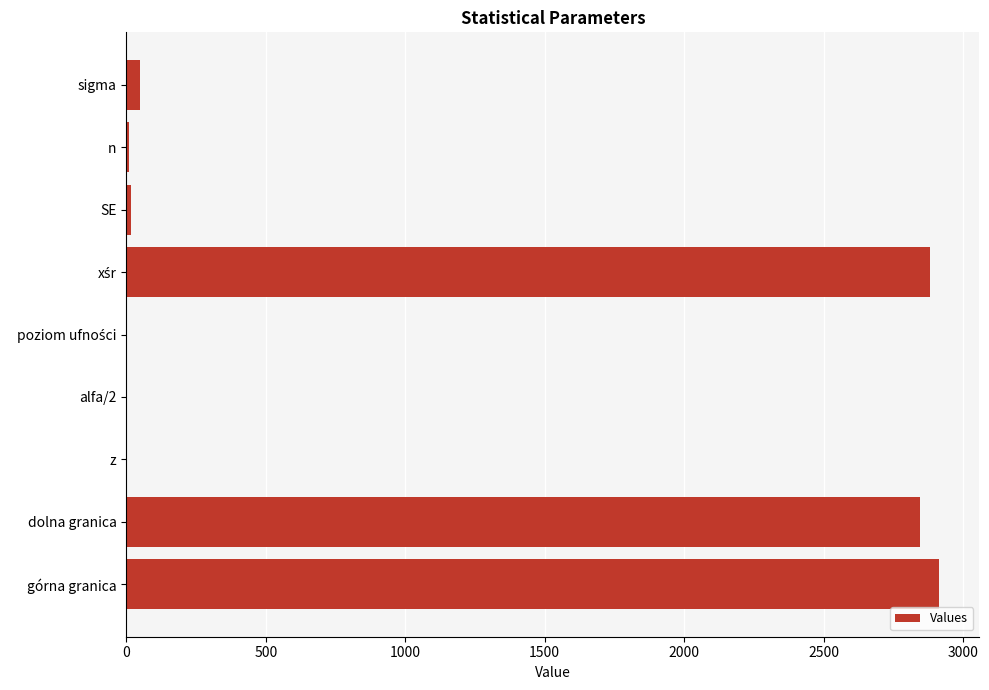

Is it true that the value at górna granica is 2912.7?

True